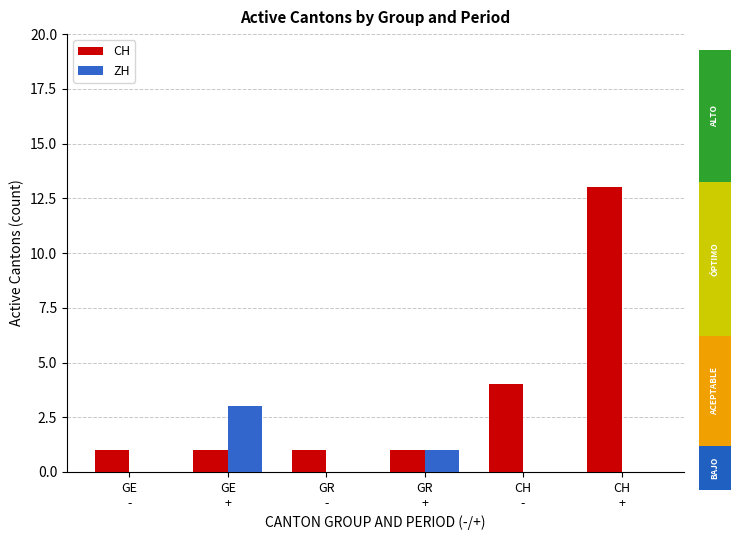

What is the spread (max minus min) of values at GE
+?

2